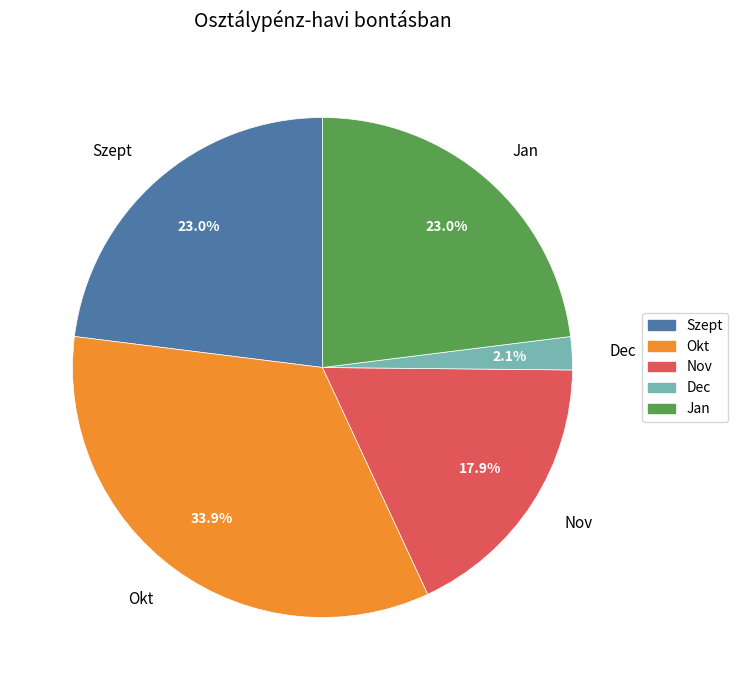

What is the largest slice in the pie chart?

Okt